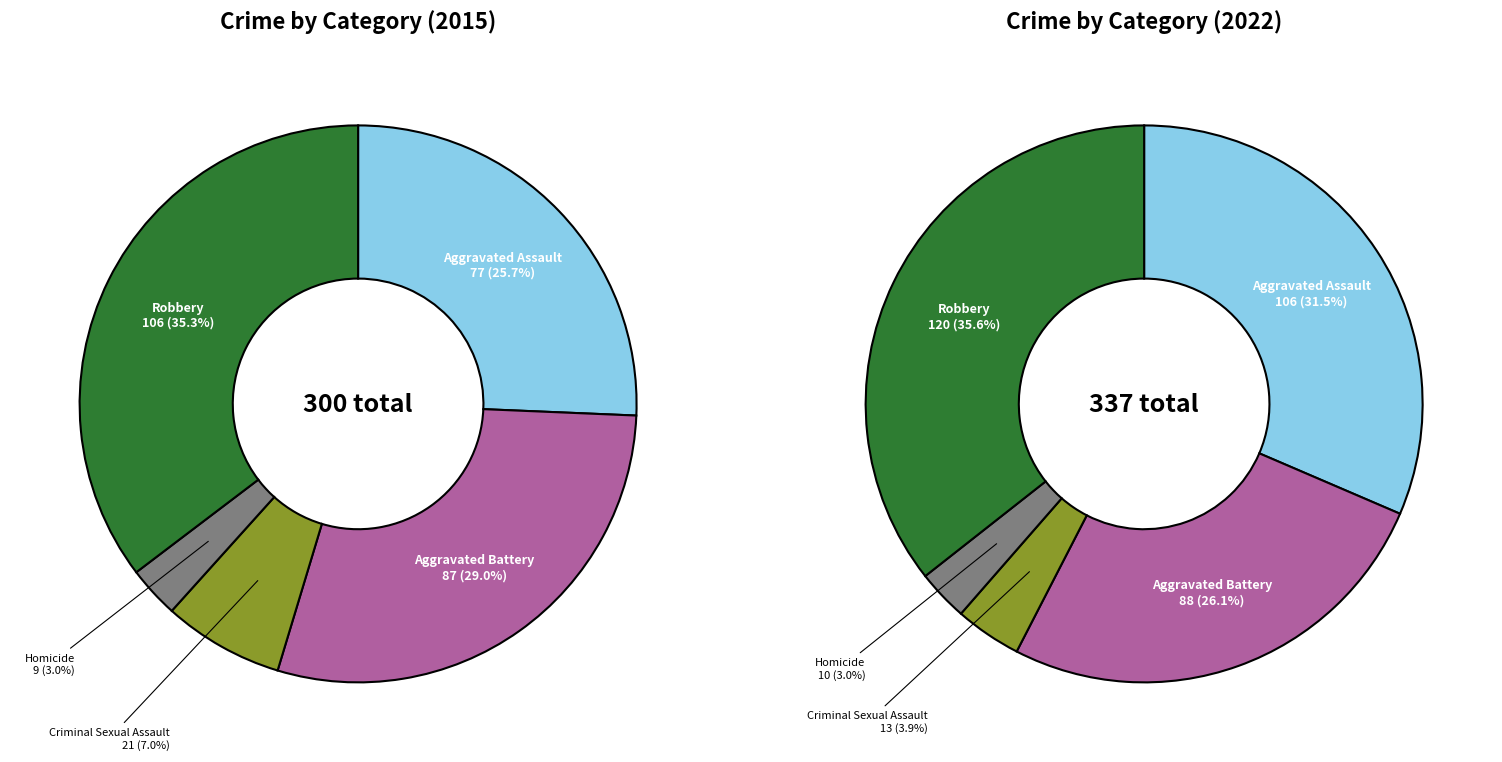

Count the number of slices in the pie.

5